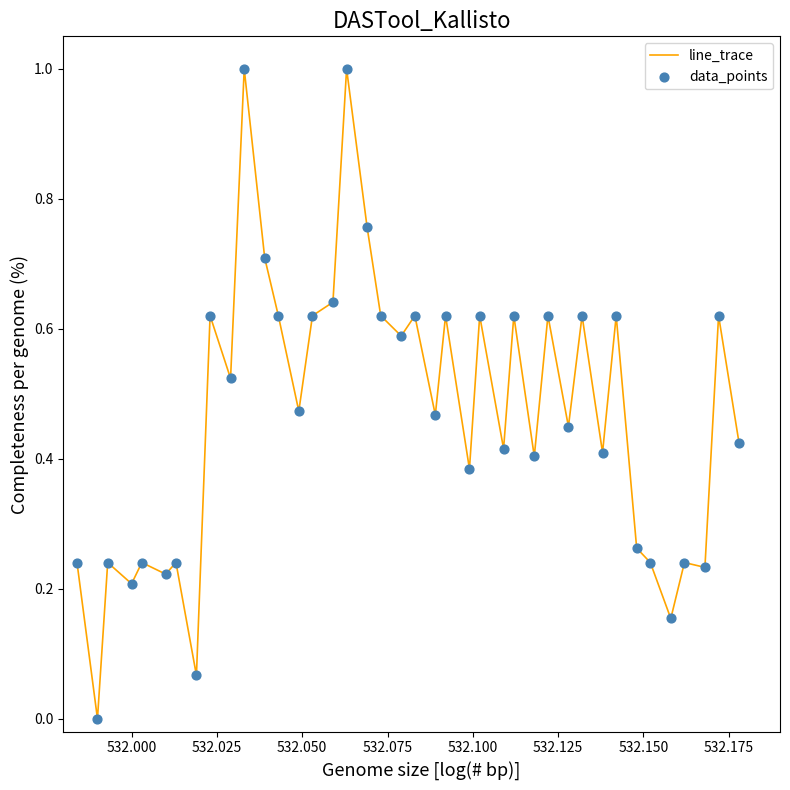

What is the difference between the maximum and minimum values?

1.0